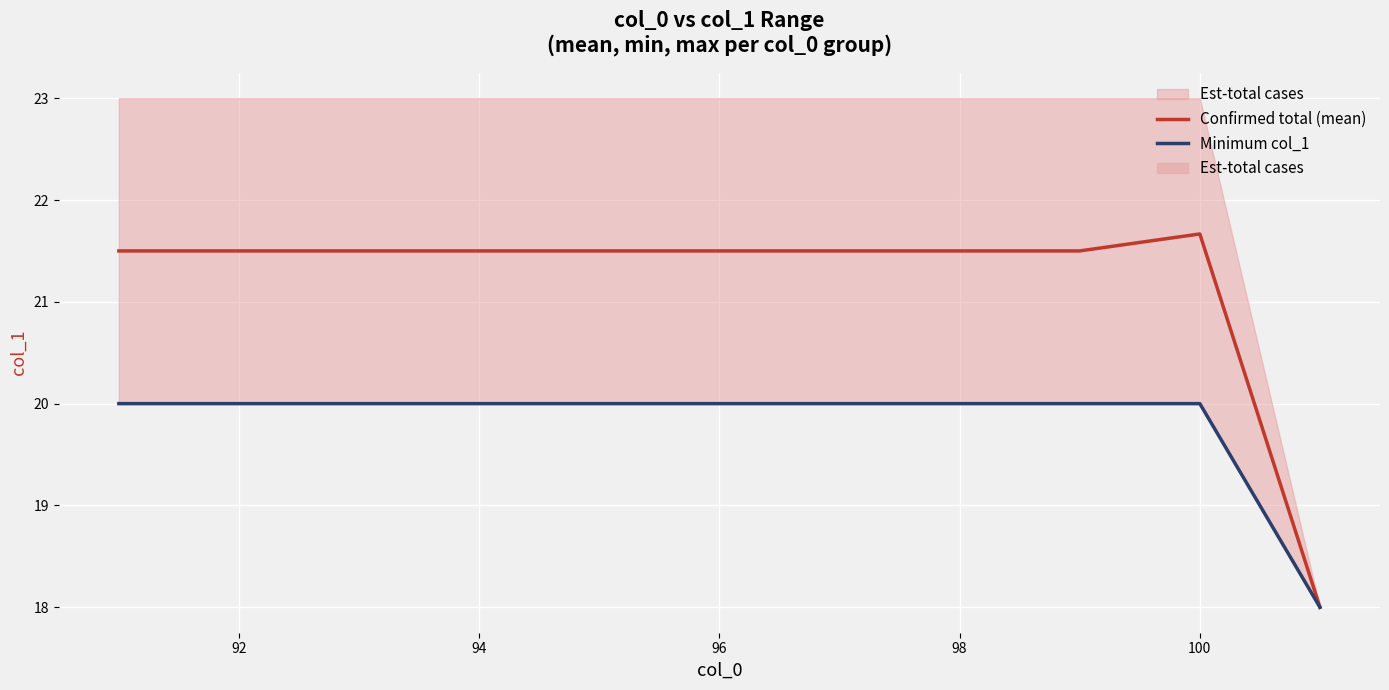

What is the value of the Confirmed total (mean) point at the 4th from the left?

21.5